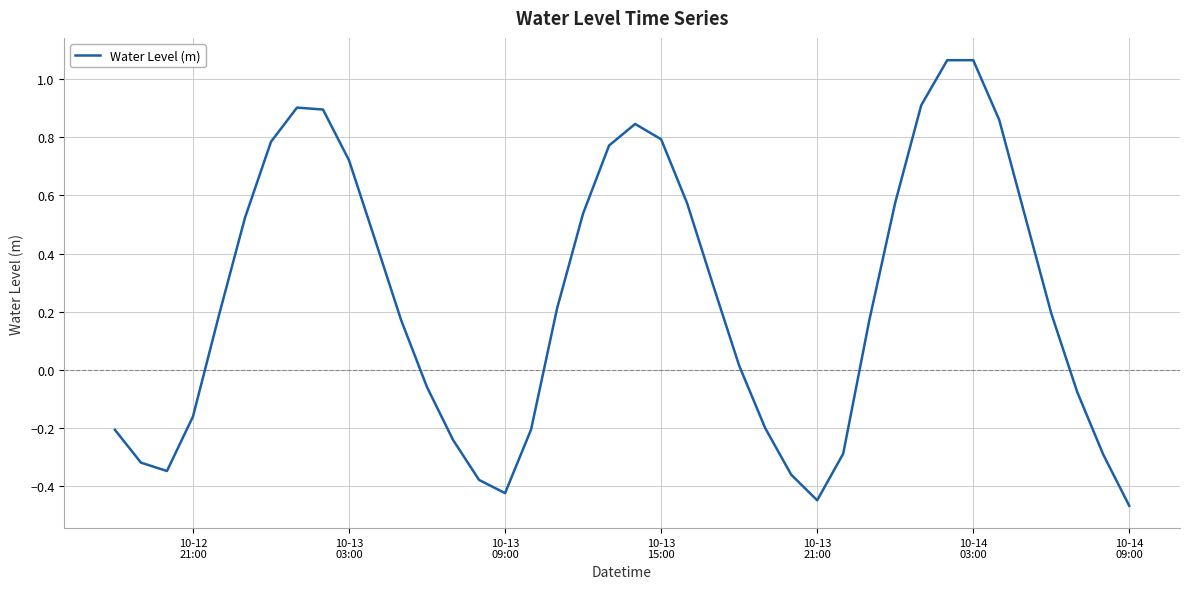

What is the difference between the maximum and minimum values?

1.5